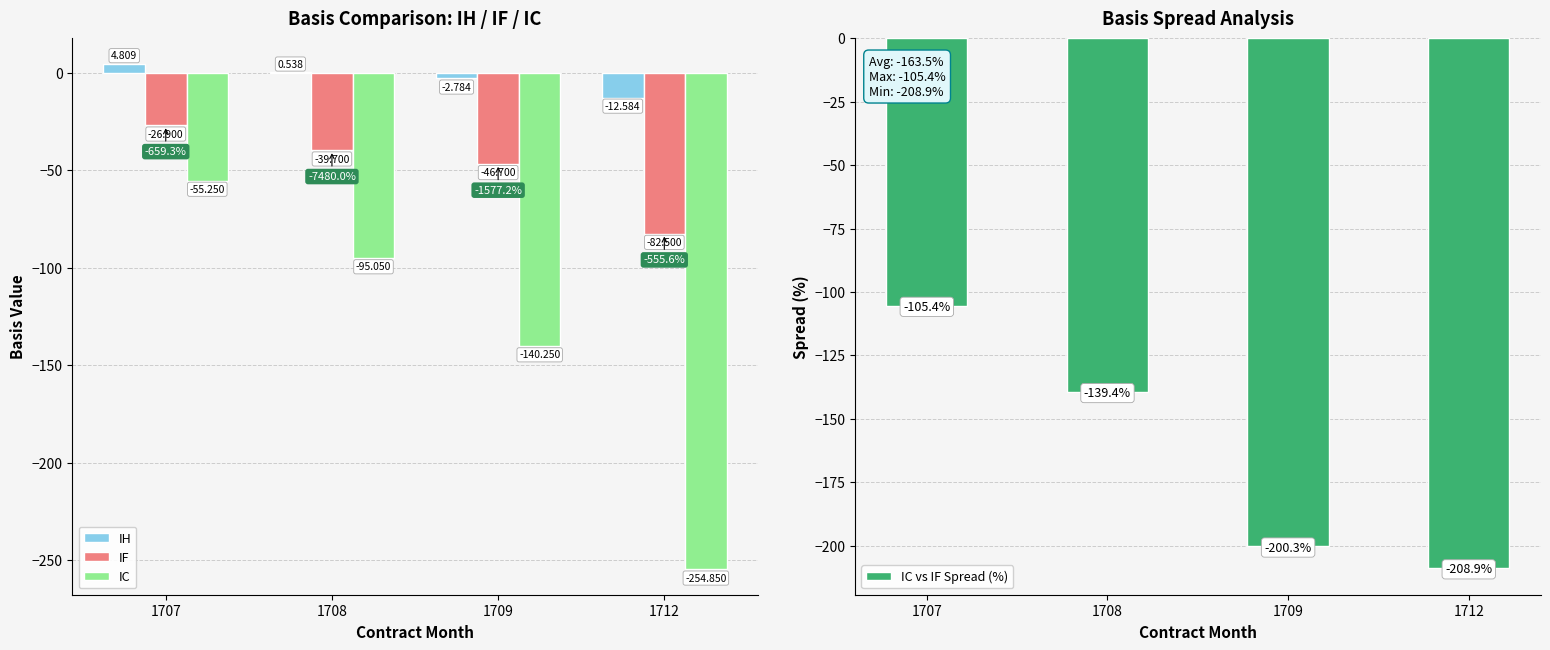

What is the approximate value of IC vs IF Spread (%) at 1709?

-200.3